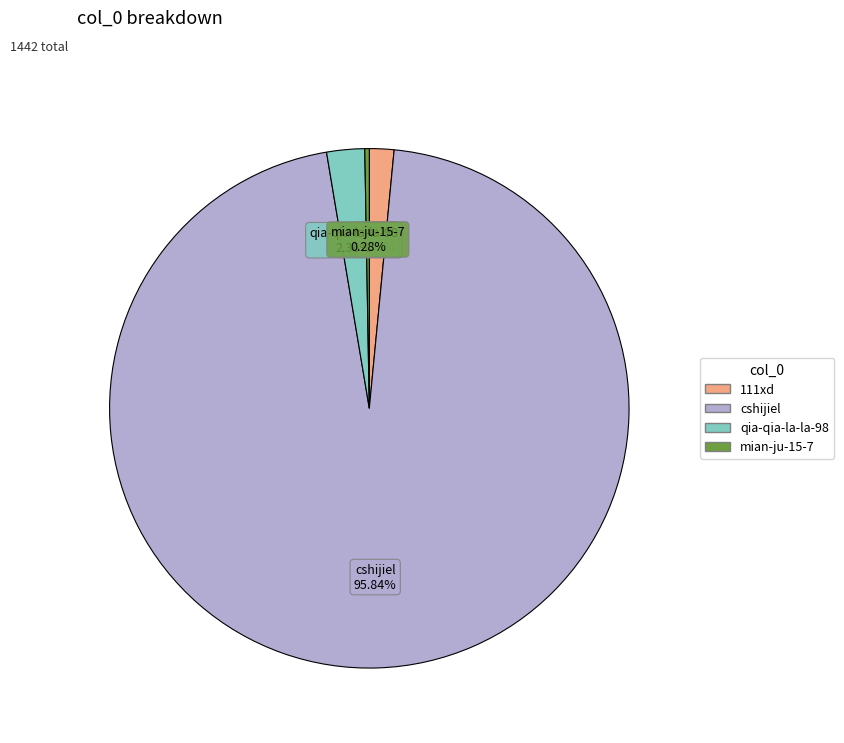

True or false: 111xd accounts for 2% of the total.

True